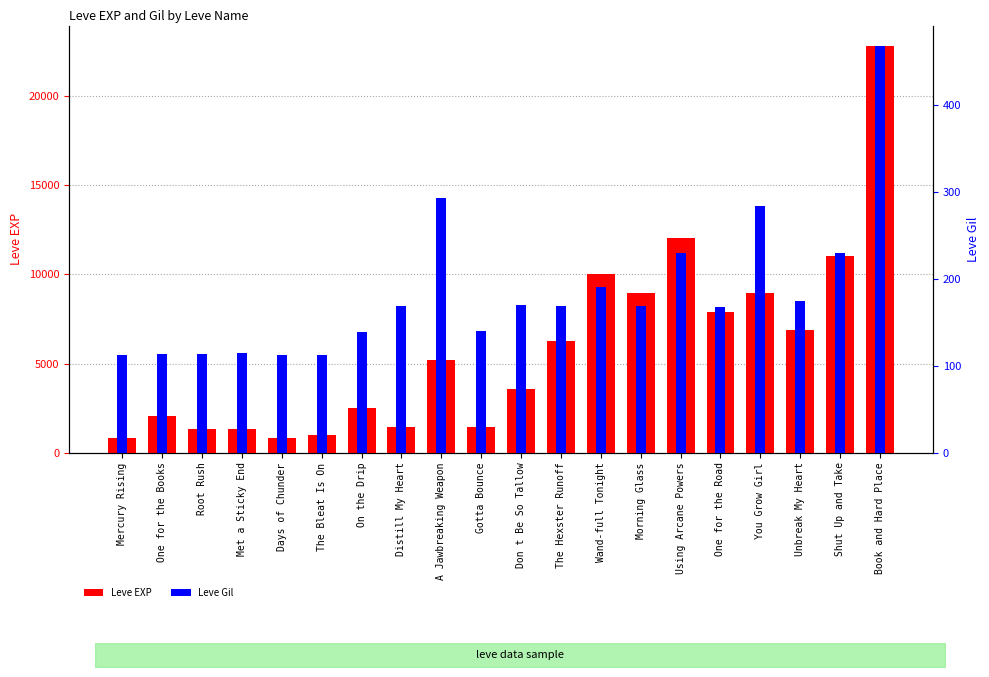

What is the value of the Leve EXP bar at the 5th from the left?

800